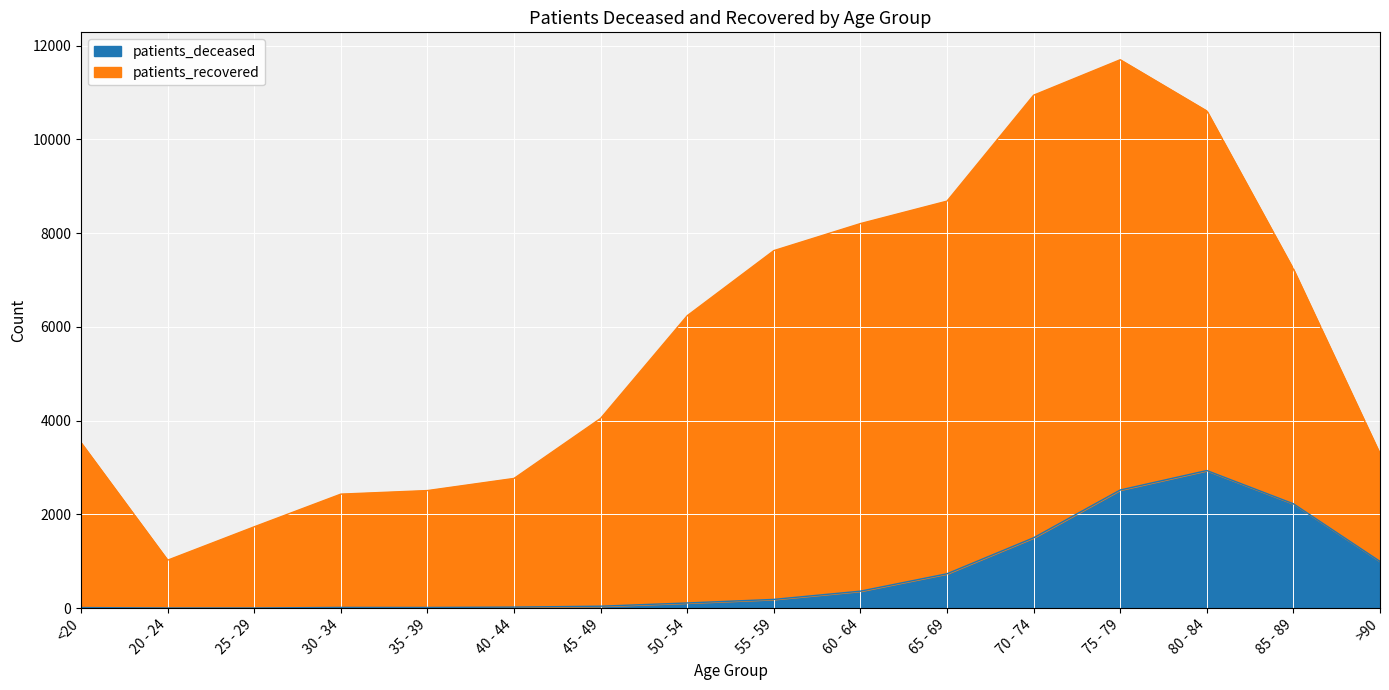

What is the change in value from 25 - 29 to 30 - 34?

+12